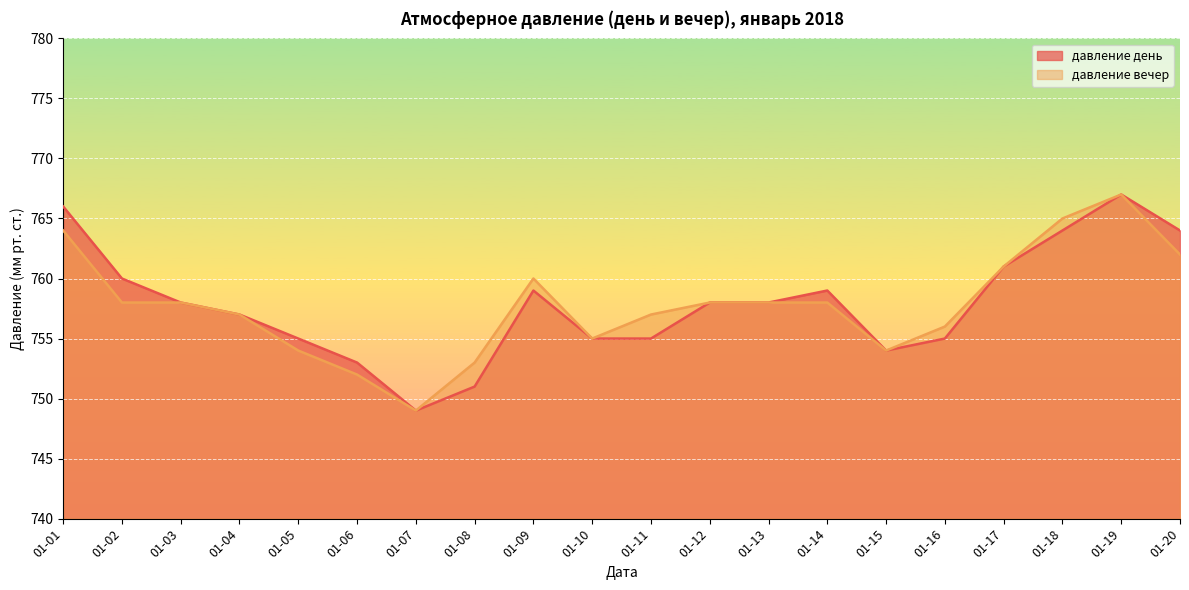

At which category does the chart reach its minimum across all series?

01-07